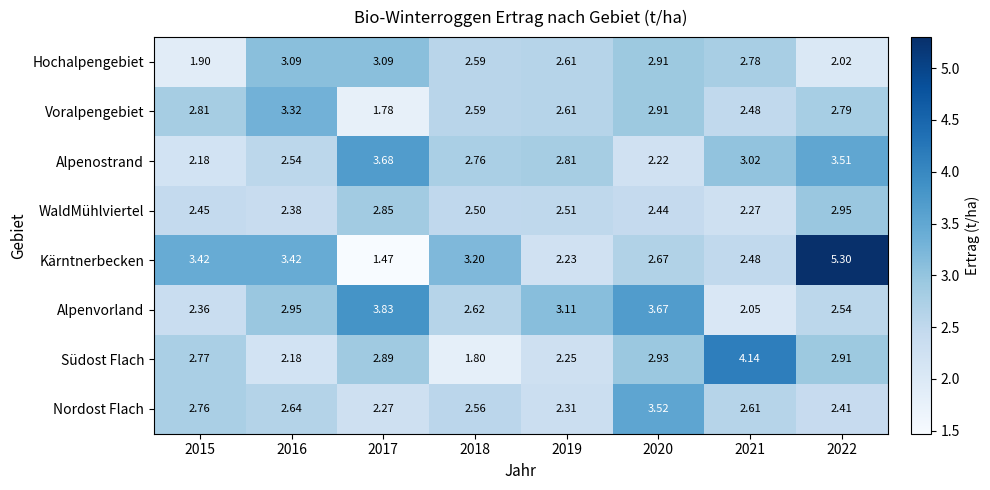

Is the value of Voralpengebiet at 2021 greater than the value of Alpenvorland at 2017?

No